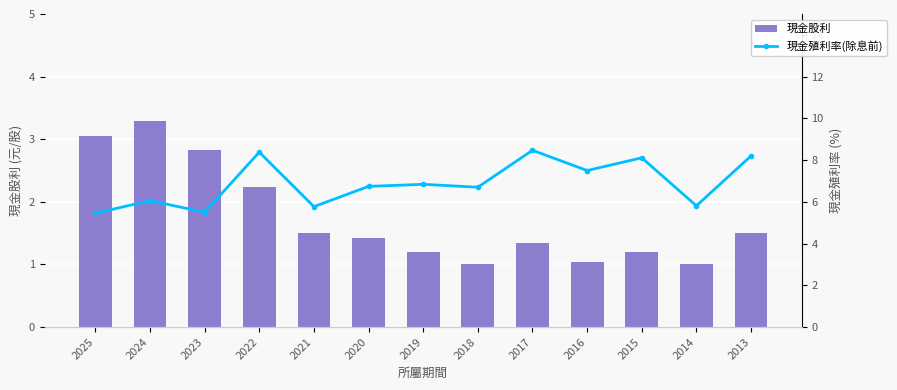

What value does the 現金殖利率(除息前) series have at 2022?

8.4